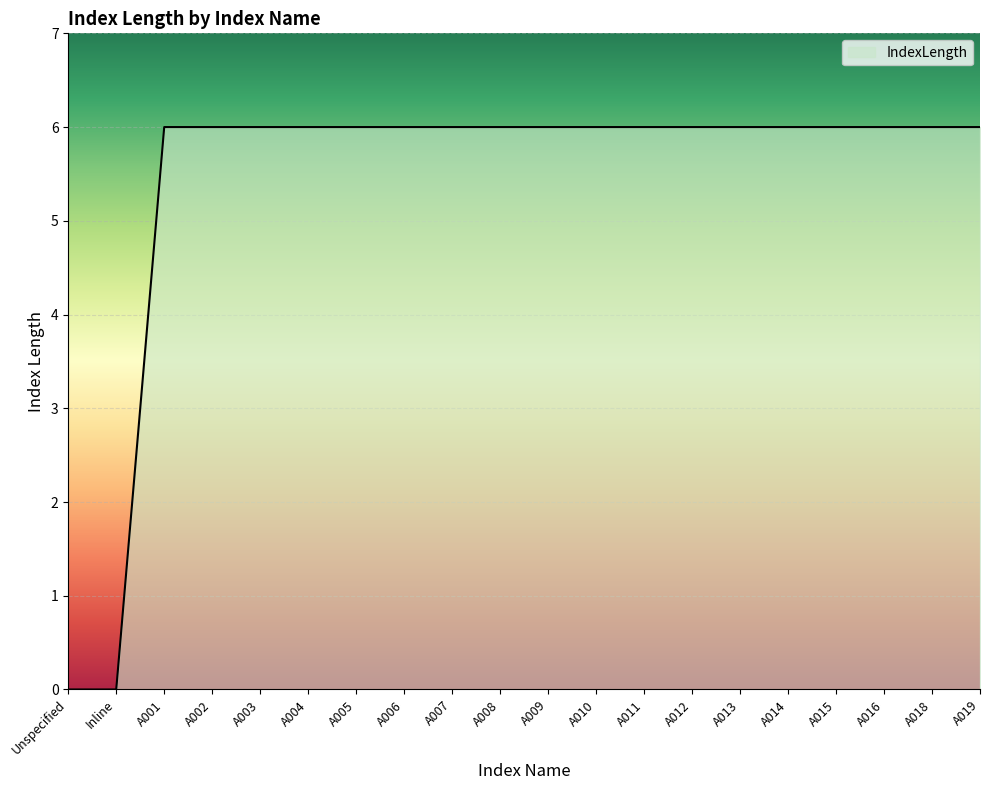

Reading left to right, extract all data points from this chart.

Unspecified=0	Inline=0	A001=6	A002=6	A003=6	A004=6	A005=6	A006=6	A007=6	A008=6	A009=6	A010=6	A011=6	A012=6	A013=6	A014=6	A015=6	A016=6	A018=6	A019=6